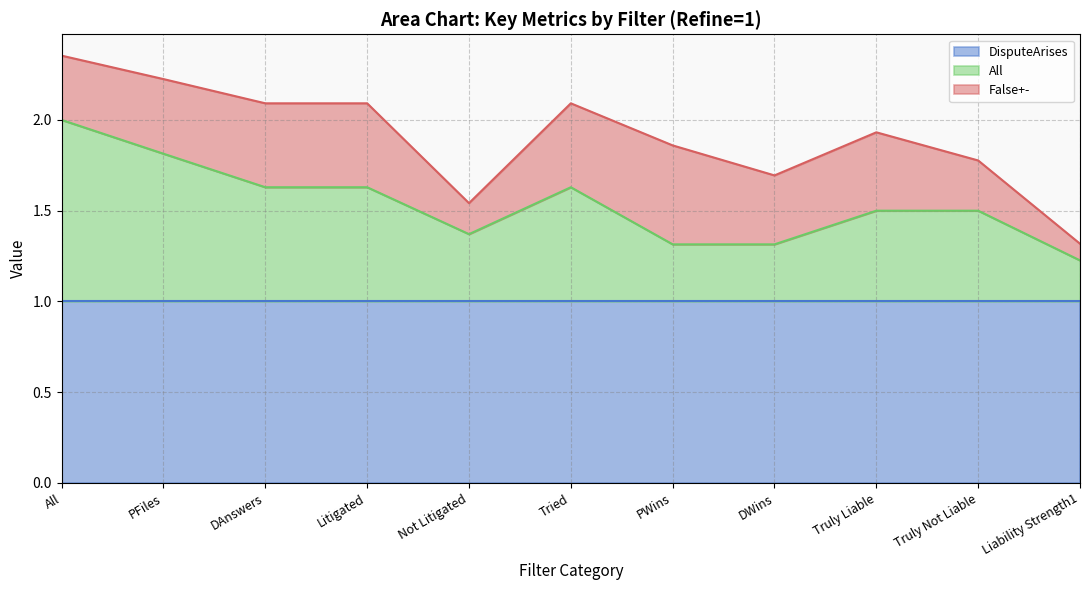

At which label is All closest to 0?

Liability Strength1